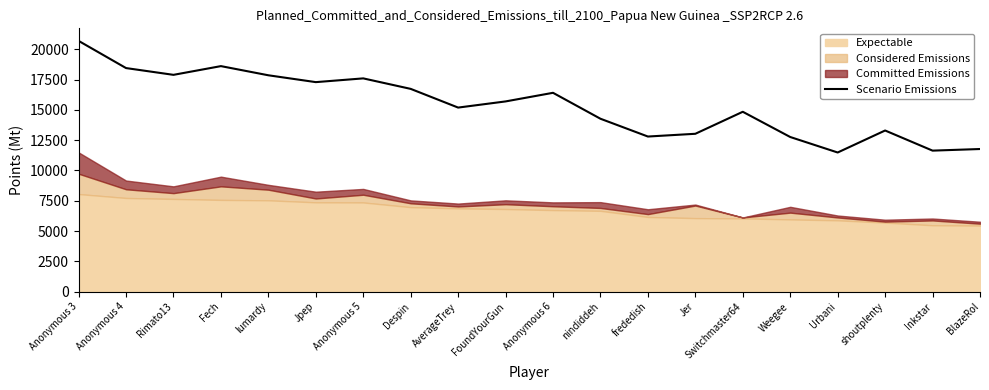

What is the ratio of the value at Weegee to the value at Despin?

0.8